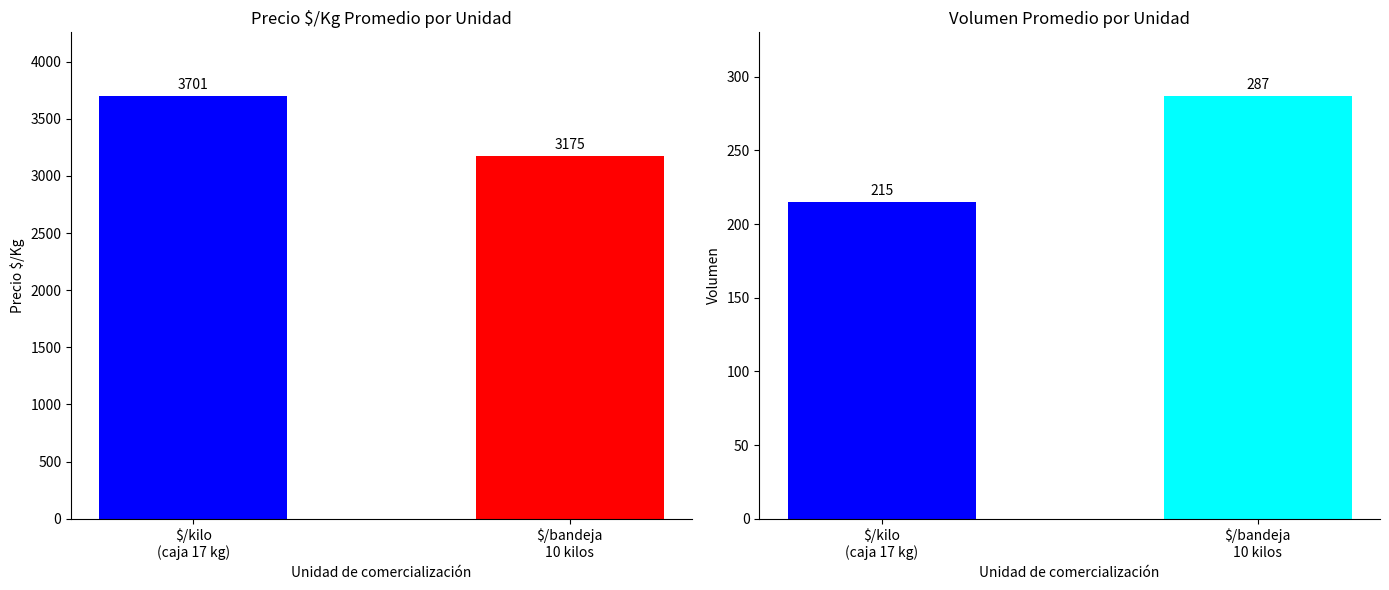

Which series has the largest range (max minus min)?

Precio $/Kg